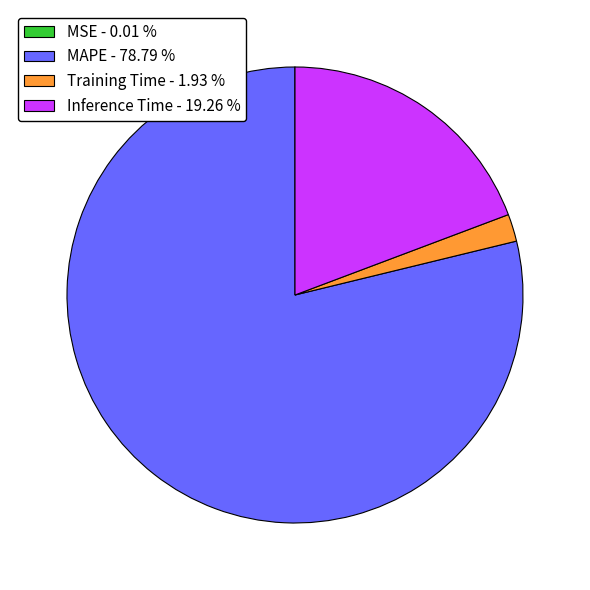

Is there a majority slice in this chart?

Yes